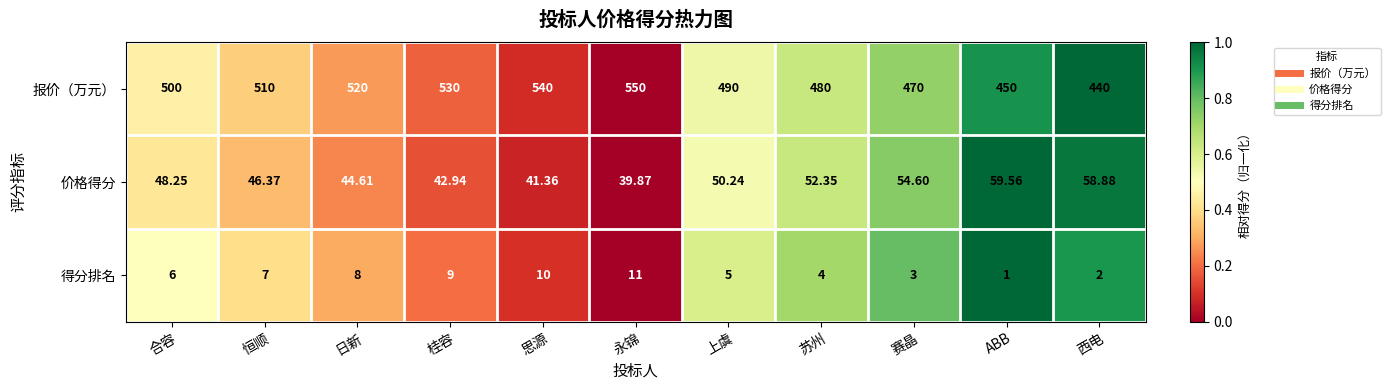

Which series has the largest range (max minus min)?

报价（万元）